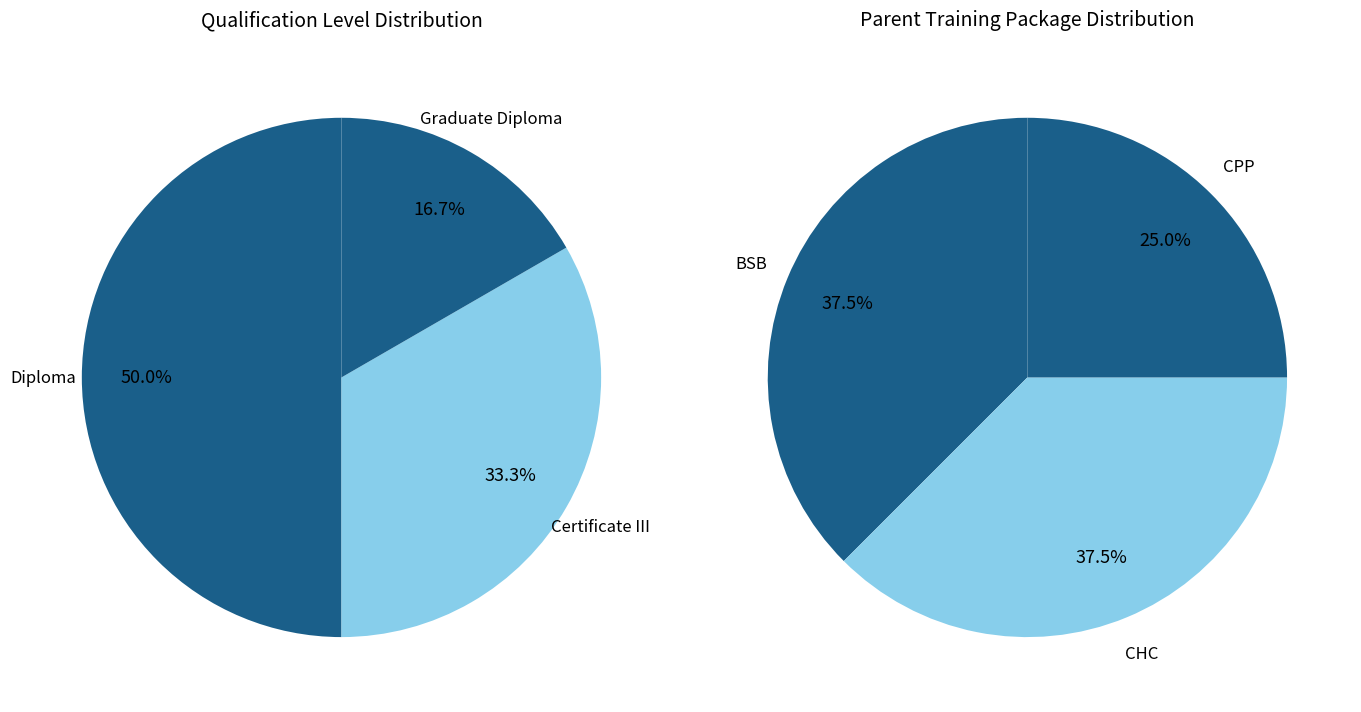

Is there any slice that represents more than half of the pie?

No